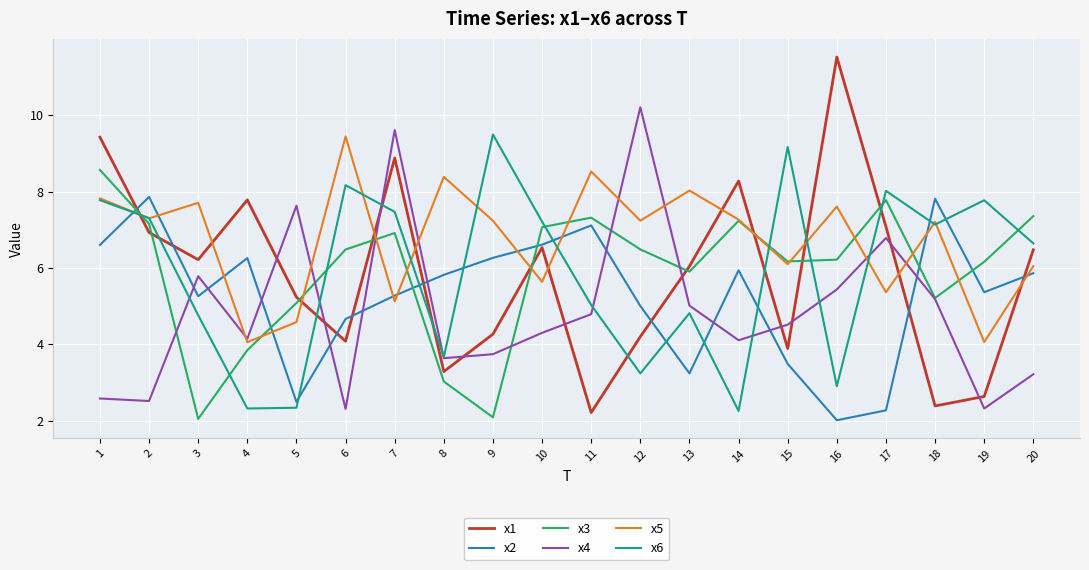

What is the difference between the highest and lowest values at 10?

2.9